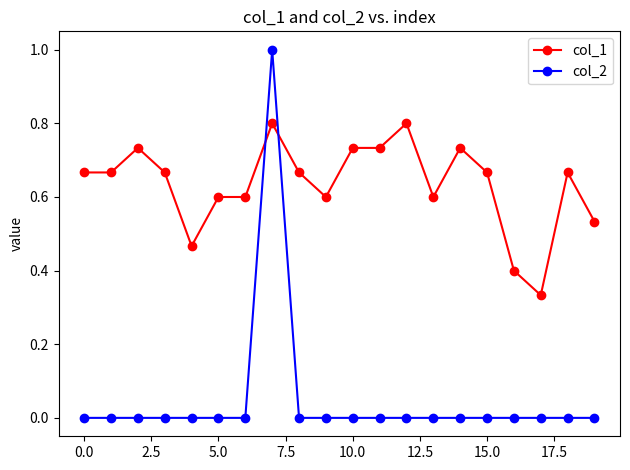

Which series has the largest total across all categories?

col_1